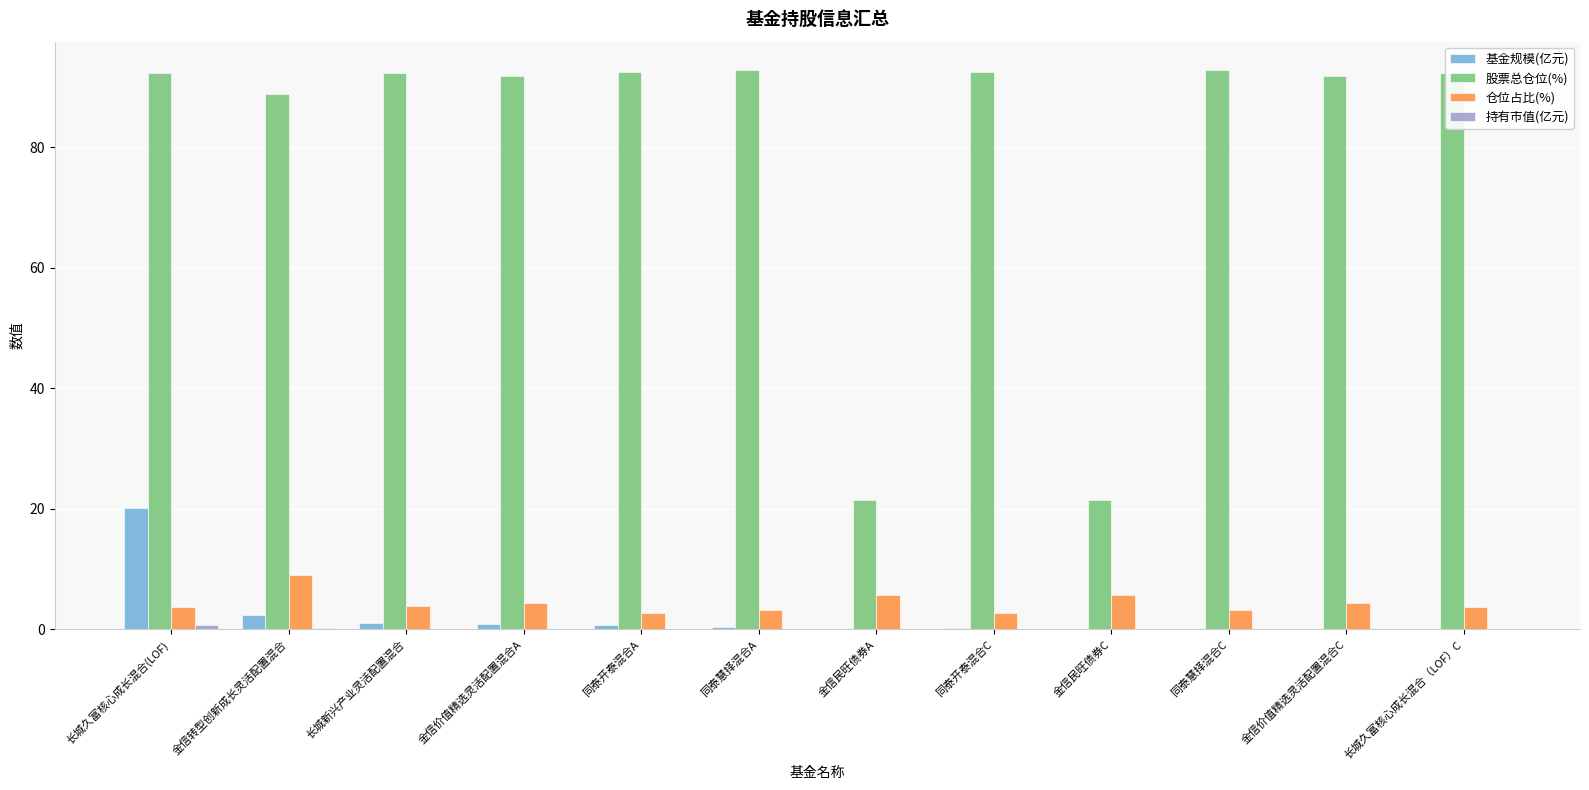

What is the sum of all 仓位占比(%) values?

52.4